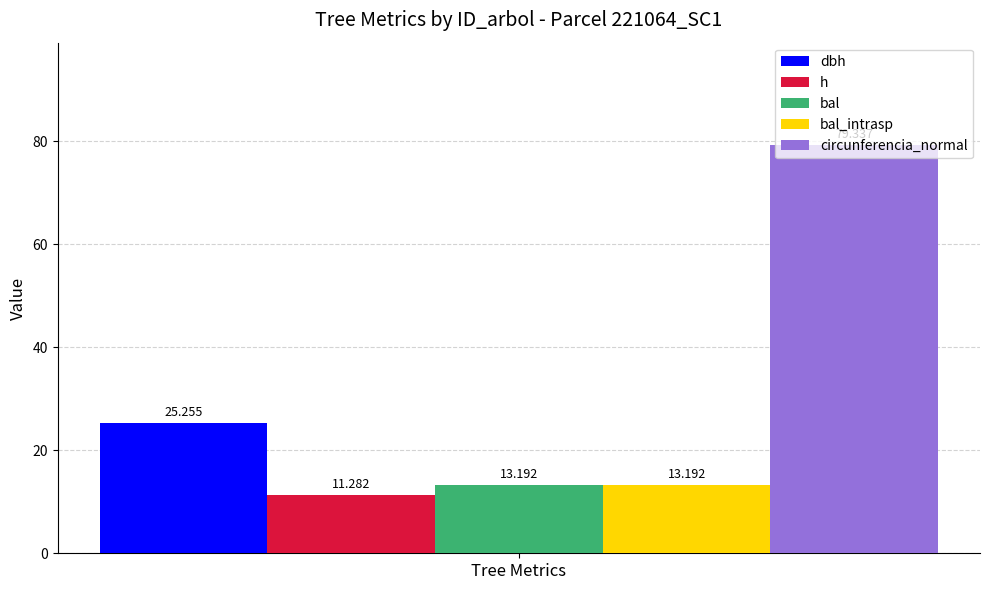

Which series has the largest range (max minus min)?

dbh